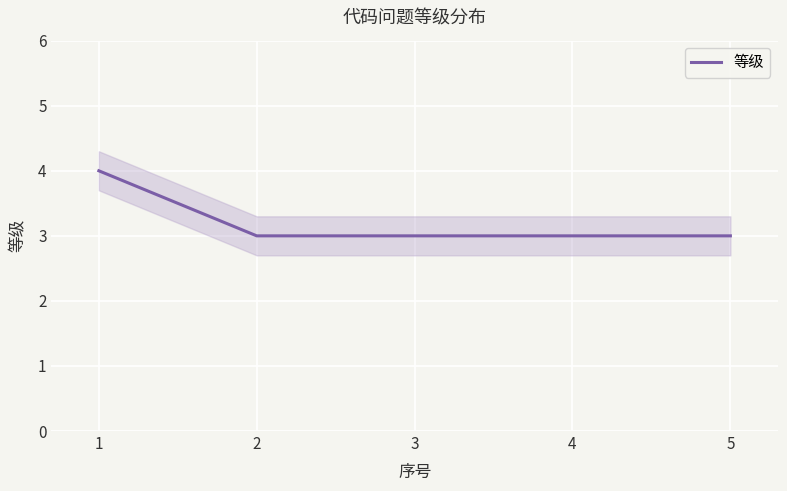

At which label is the value closest to 3?

2